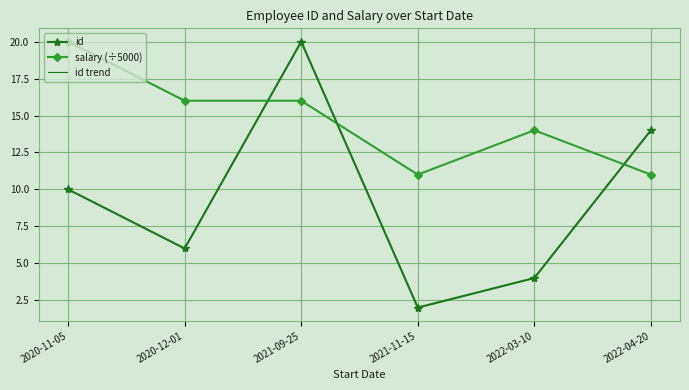

How many lines are shown in the chart?

3